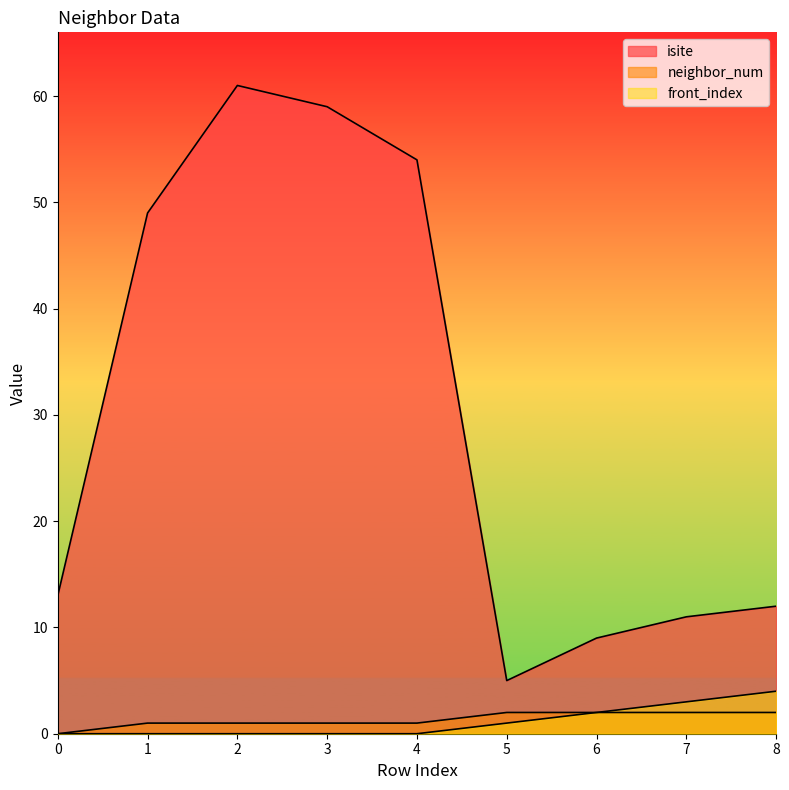

Rank the series at 1 from lowest to highest value.

front_index, neighbor_num, isite